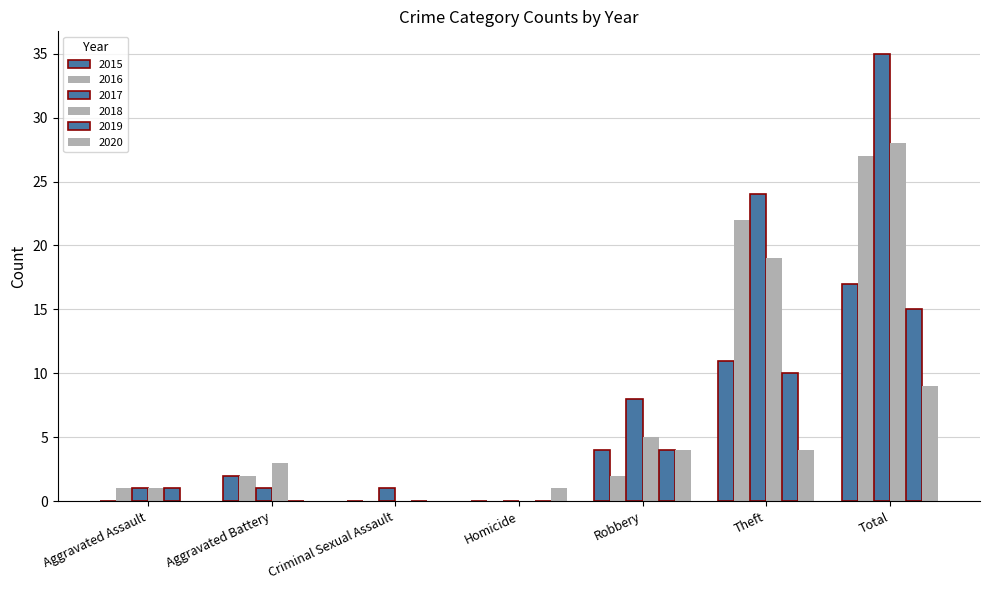

How many groups of bars are there?

7